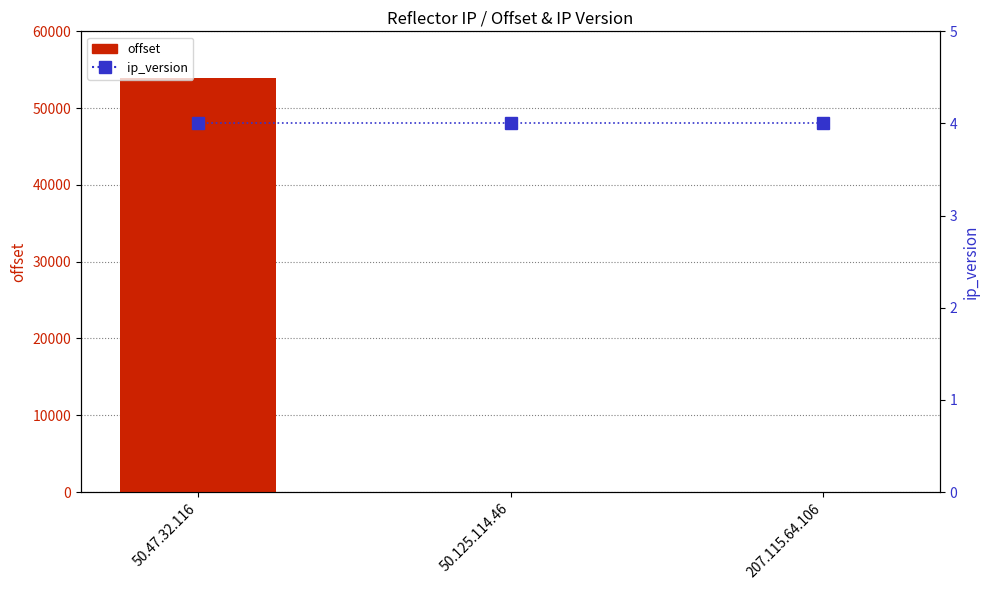

What is the label of the 3rd bar from the left?

207.115.64.106